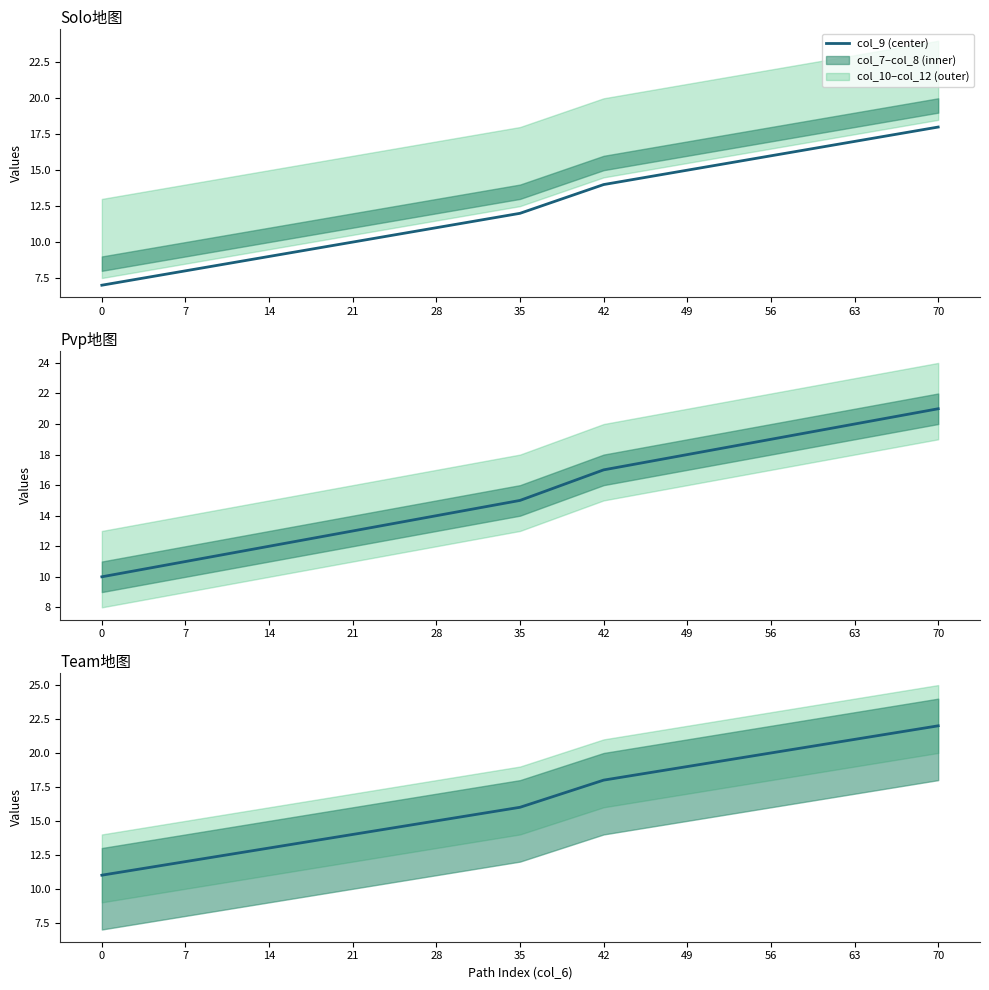

List the labels in order of value, largest first.

70, 63, 56, 49, 42, 35, 28, 21, 14, 7, 0